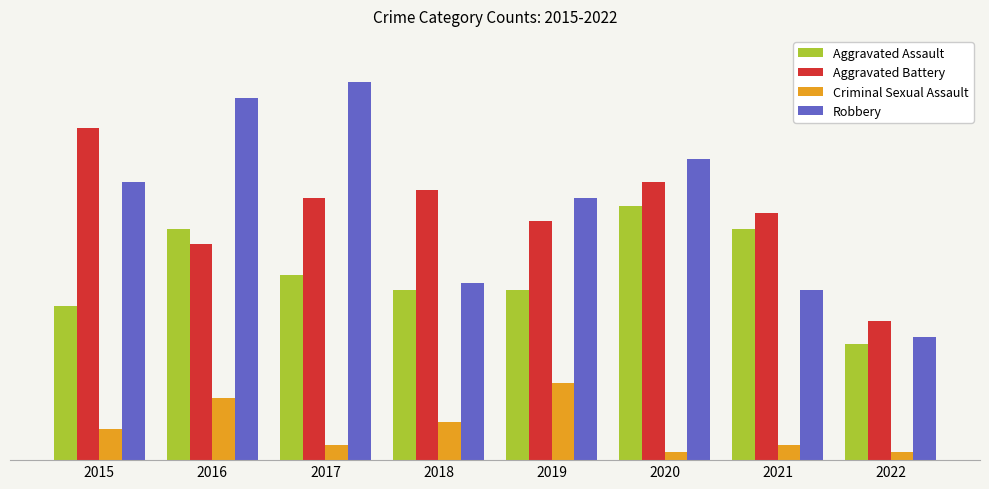

What are all the series names shown in the legend?

Aggravated Assault, Aggravated Battery, Criminal Sexual Assault, Robbery